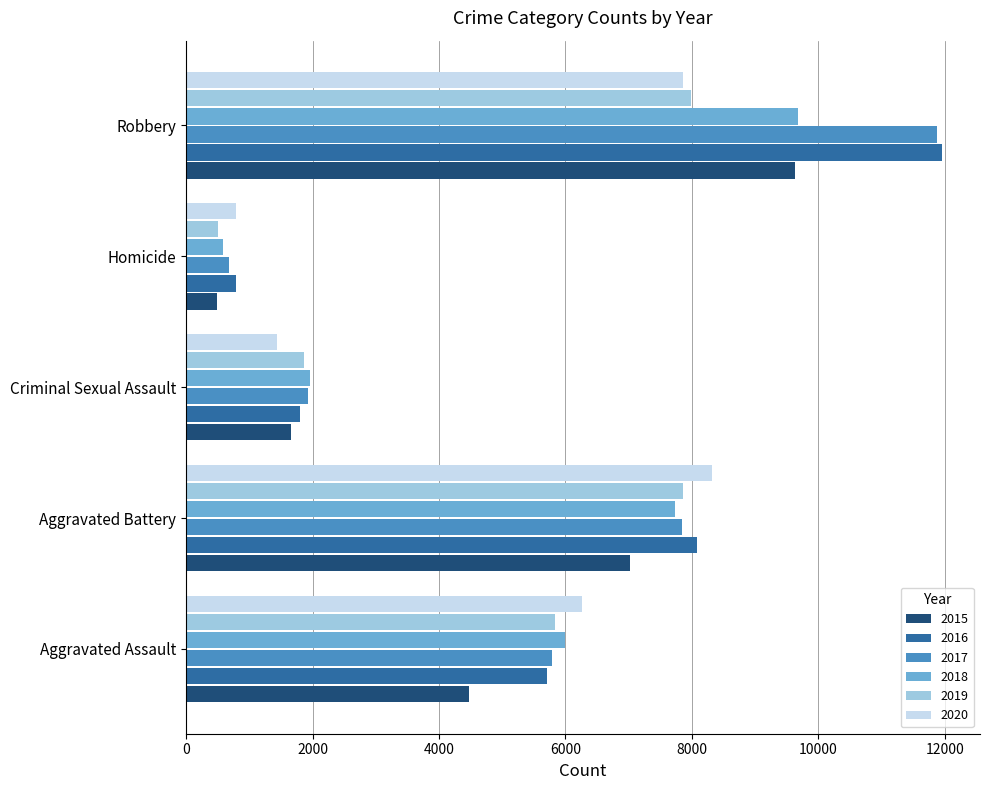

True or false: 2015 has a value of 496 at Homicide.

True